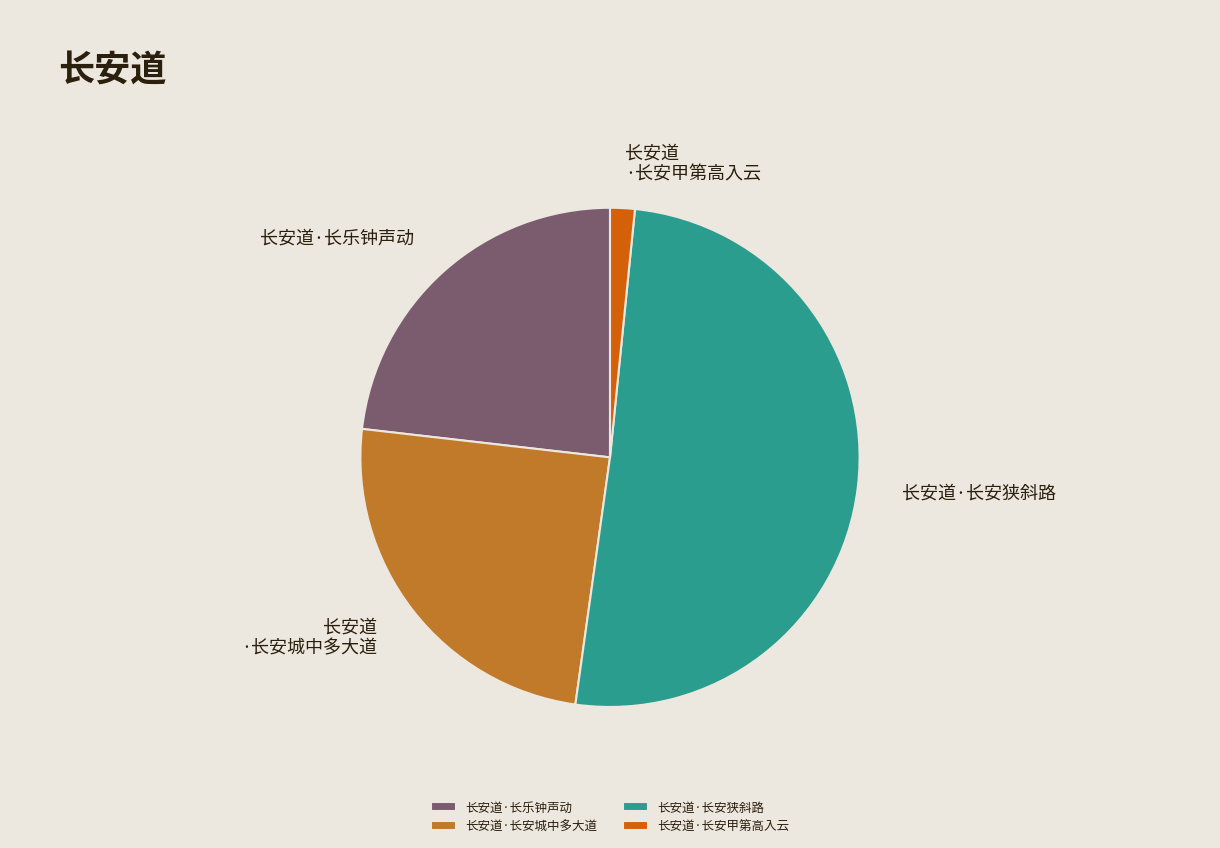

Which category has the biggest portion of the pie?

长安道·长安狭斜路